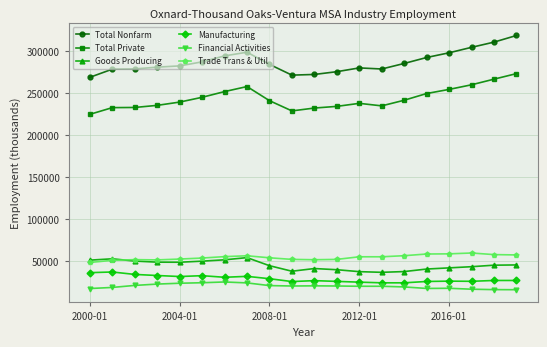

True or false: Trade Trans & Util has more than 1 points higher than both neighbors.

True